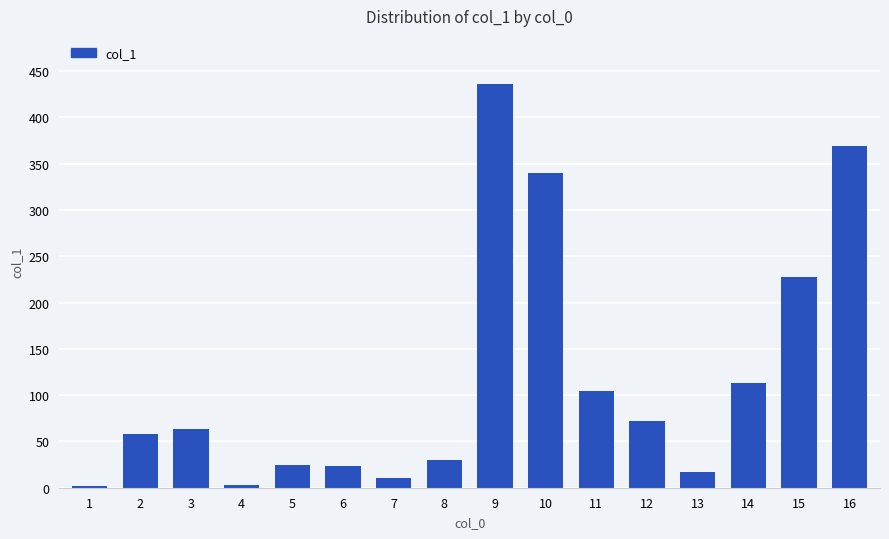

Between 3 and 7, which is larger?

3